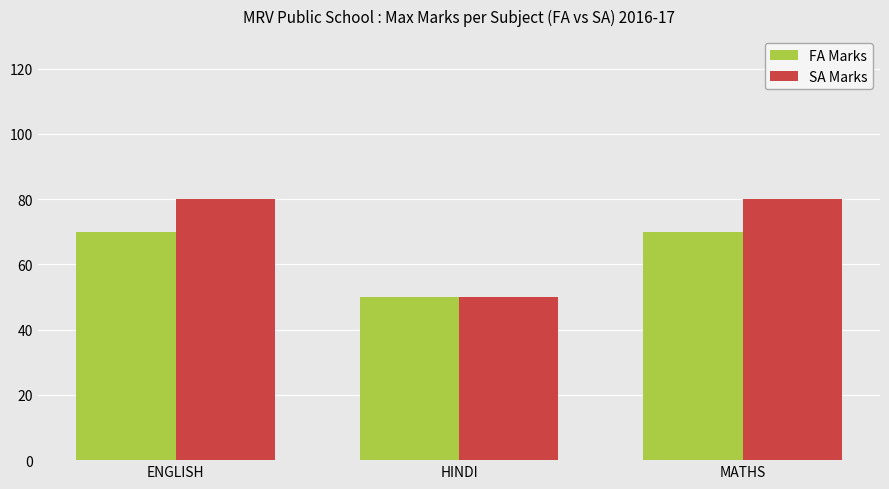

What value does the SA Marks series have at MATHS, to the nearest 10?

80